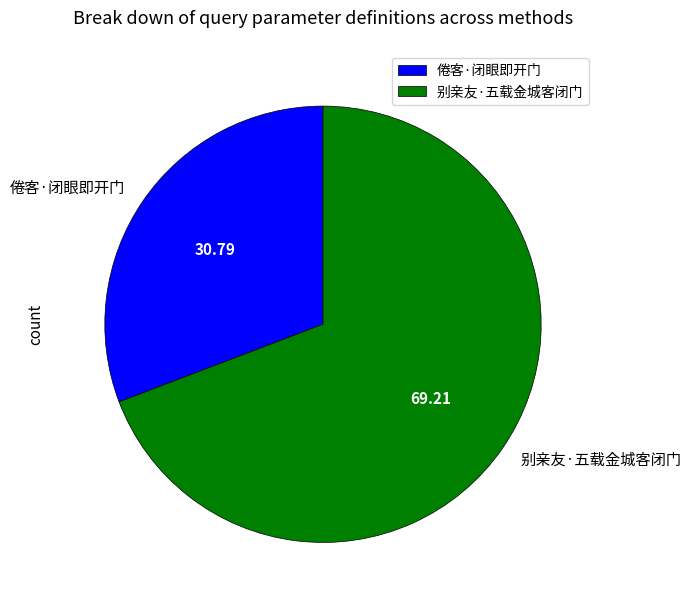

Which slice is the smallest?

倦客·闭眼即开门